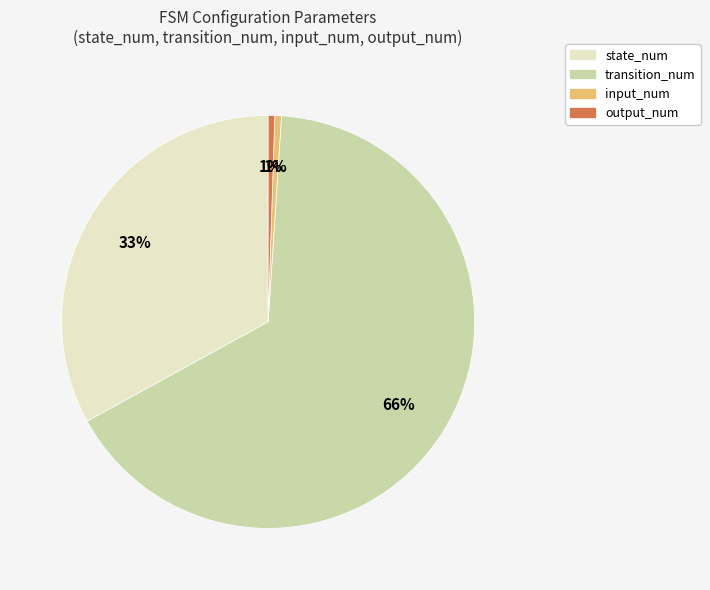

Count the number of slices in the pie.

4